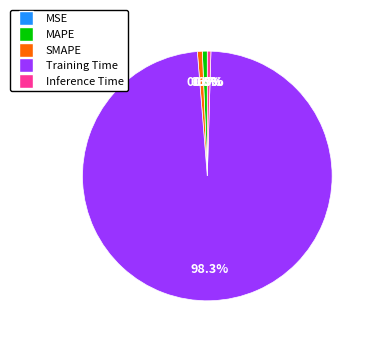

What is the total percentage of Training Time and SMAPE?

98.9%